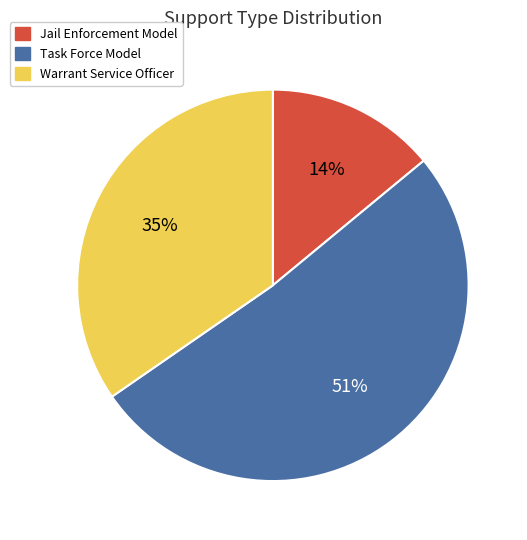

Is it true that Warrant Service Officer is 46% of the pie?

False